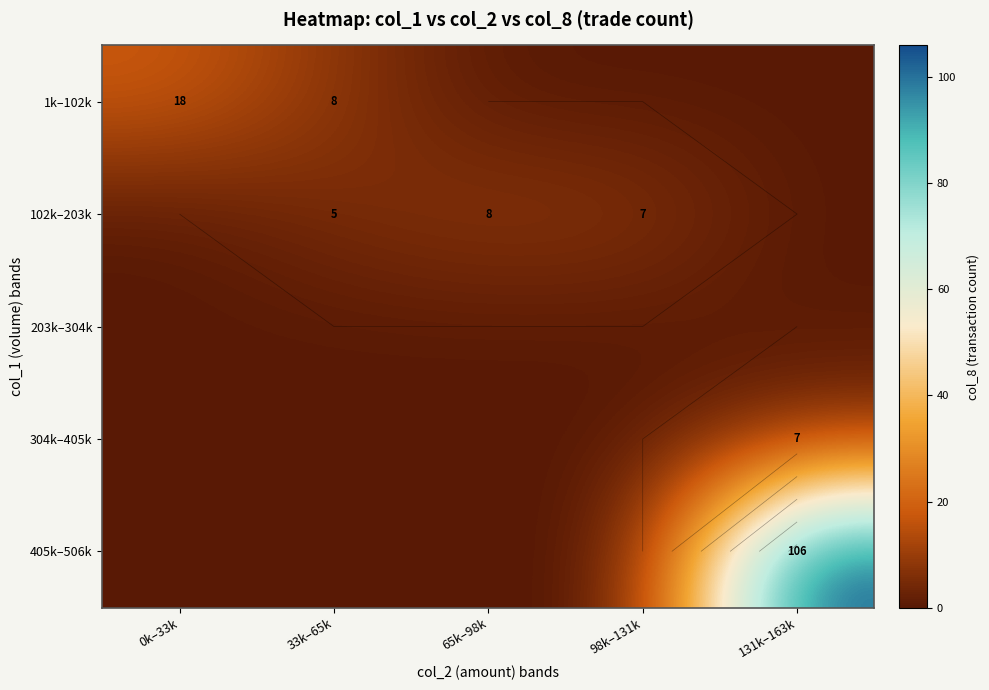

Which series has the widest spread of values?

405k–506k